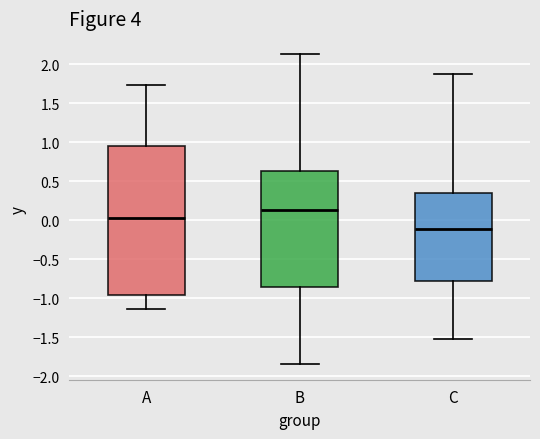

Reading left to right, transcribe this box plot: for each box, give where its median line is, the range the box spans, and where its two whiskers end, as read against the y-axis. The values are not printed on the chart, so give them approximately, as read against the axis.

A: median 0.05, box -0.95 to 0.95, whiskers -1.15 to 1.75
B: median 0.15, box -0.85 to 0.65, whiskers -1.85 to 2.15
C: median -0.10, box -0.80 to 0.35, whiskers -1.50 to 1.90